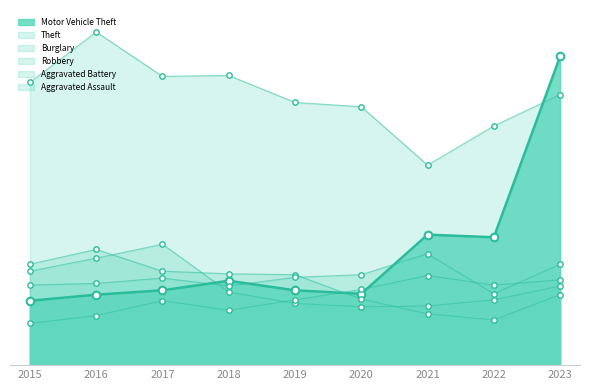

What is the total value across all series at 2020?

713